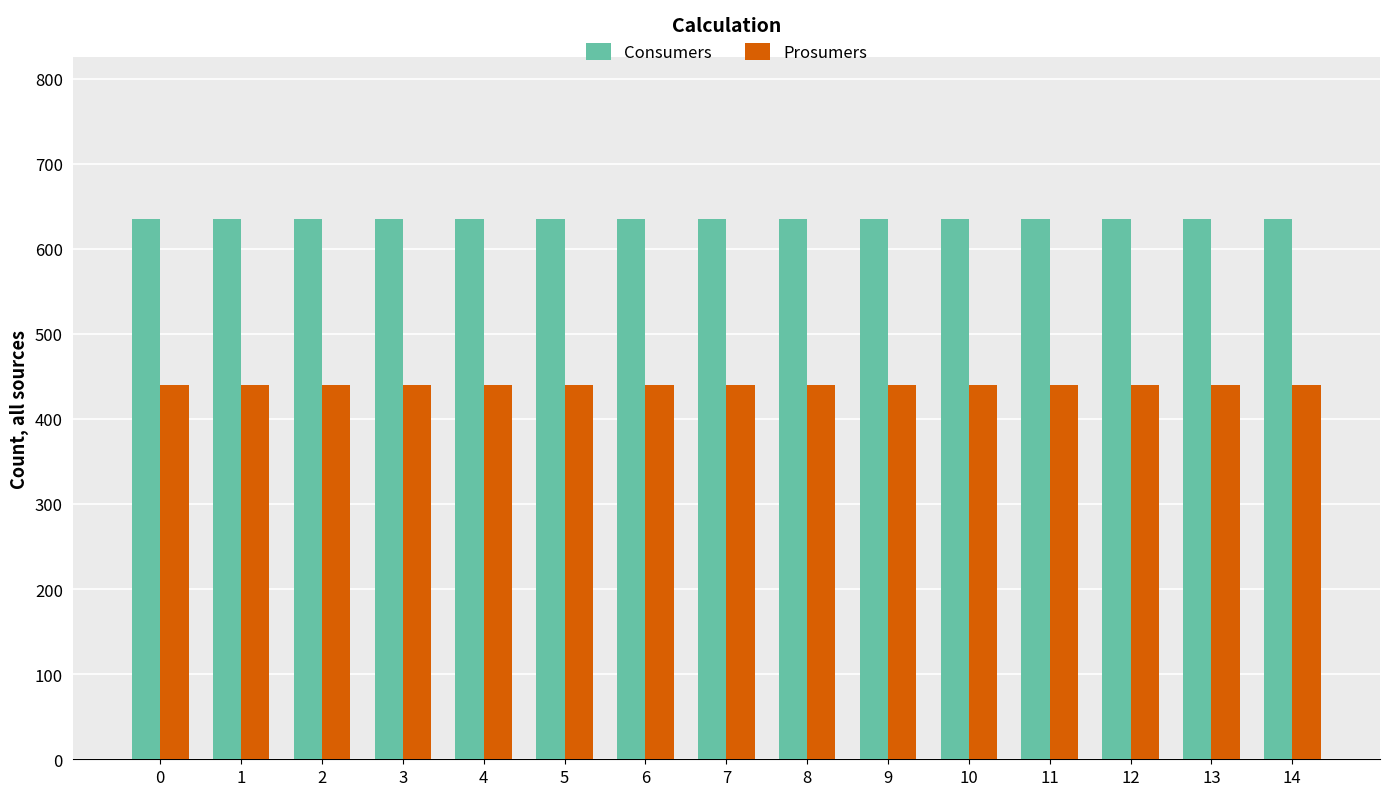

What is the value of the Consumers bar at the 13th from the left?

635